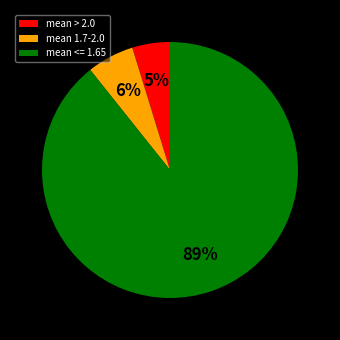

True or false: mean 1.7-2.0 accounts for 6% of the total.

True